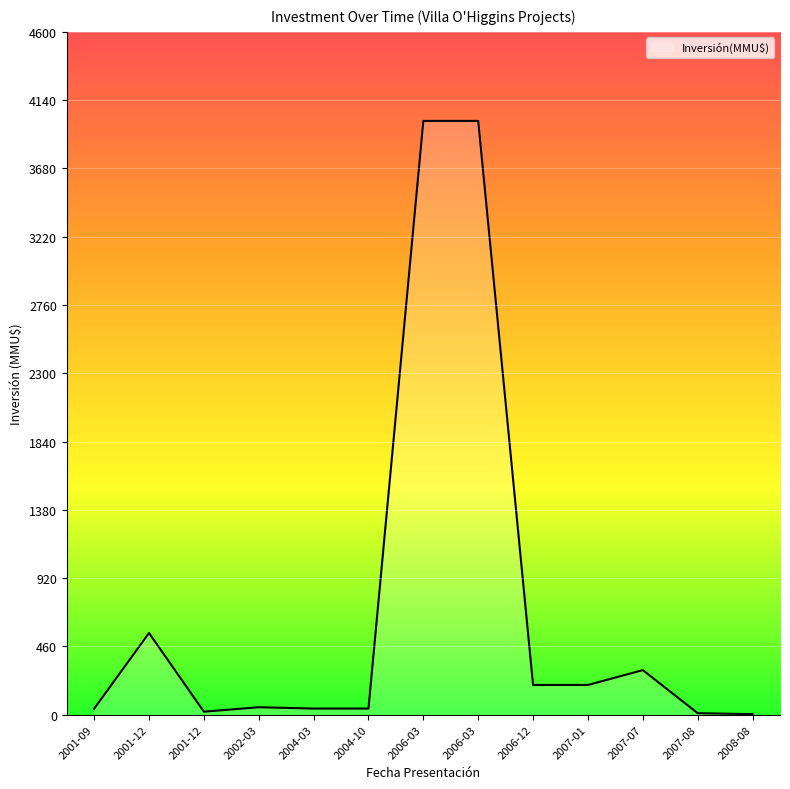

At which label is the value closest to 2001?

2001-12-05